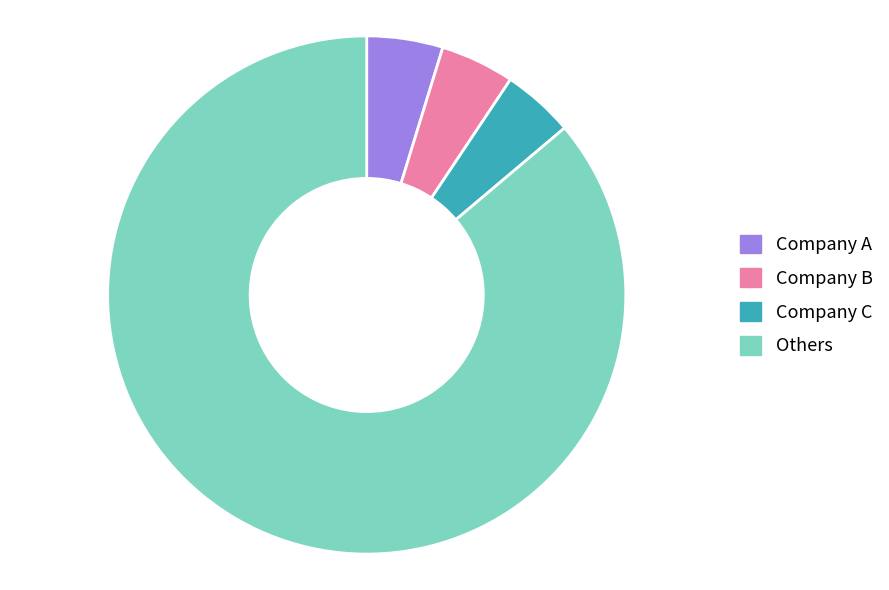

Is there any slice that represents more than half of the pie?

Yes